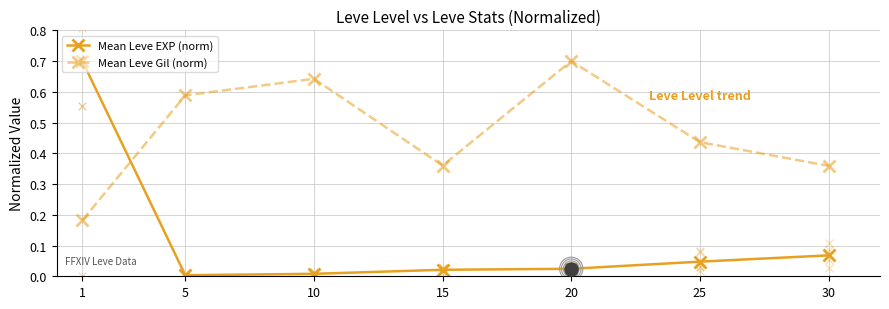

Is the value of Mean Leve EXP (norm) at 15 greater than the value of Mean Leve Gil (norm) at 15?

No